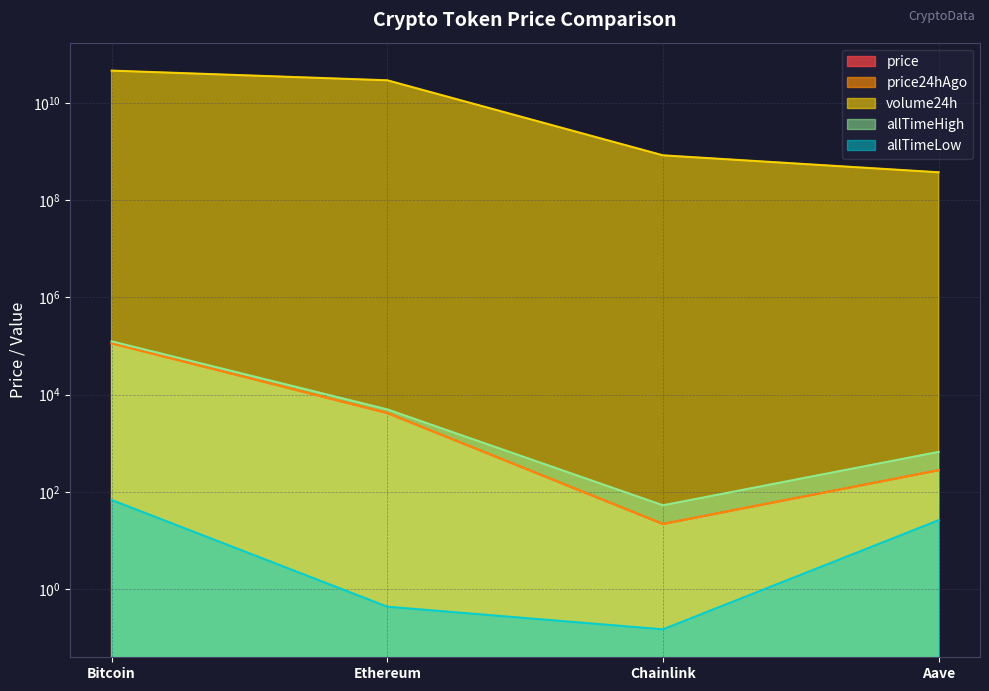

How many categories are shown in the chart?

4